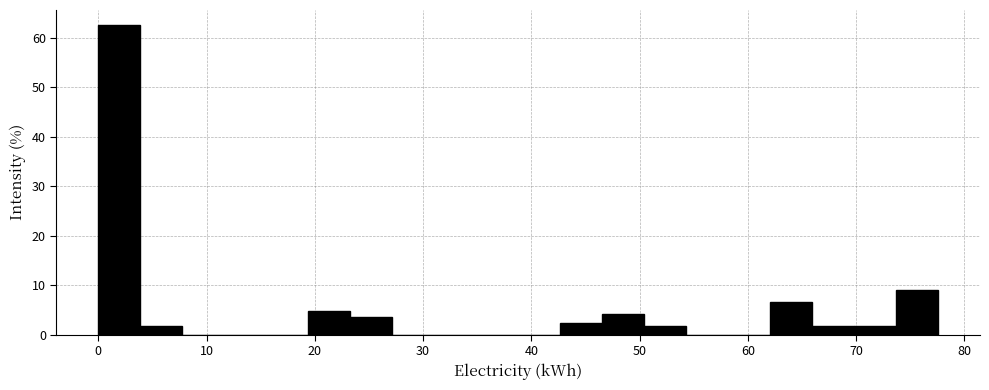

Around what value on the x-axis is the tallest bar? Give the approximate position of its centre, as read against the axis.

2